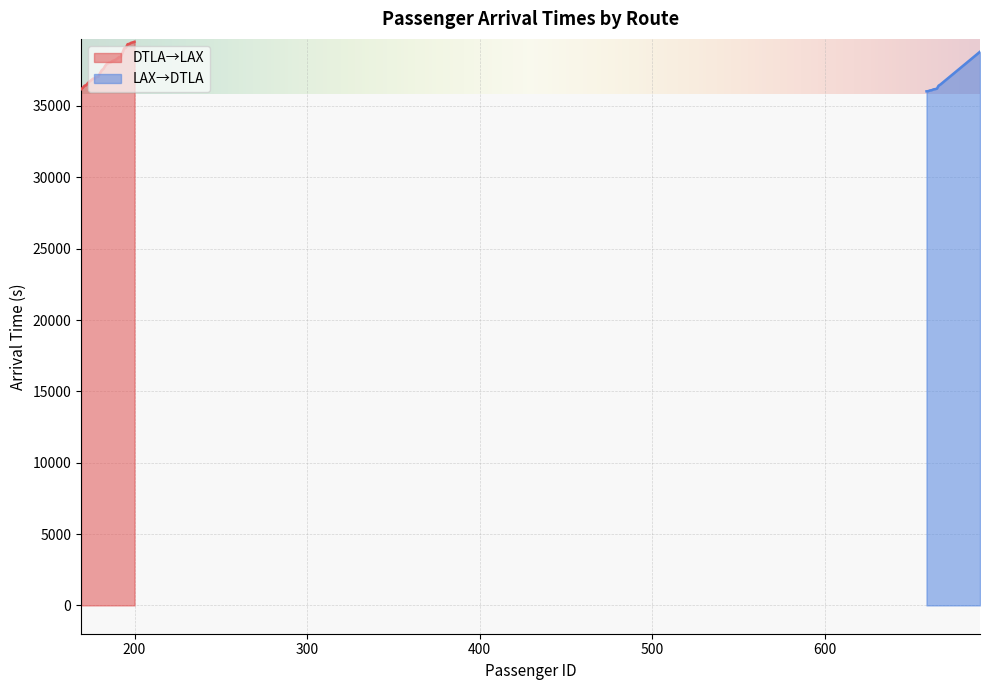

The LAX→DTLA series shows 55220 at 8. True or false?

False